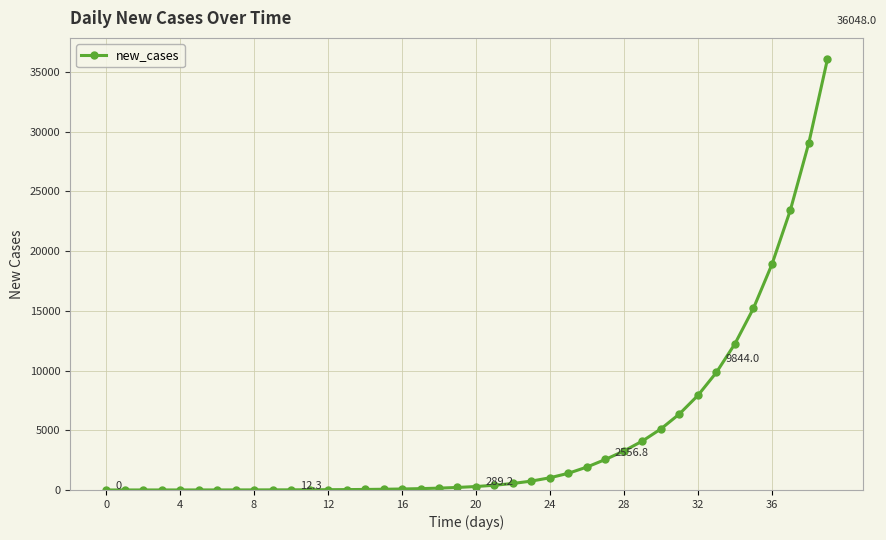

What is the greatest value displayed?

36048.0